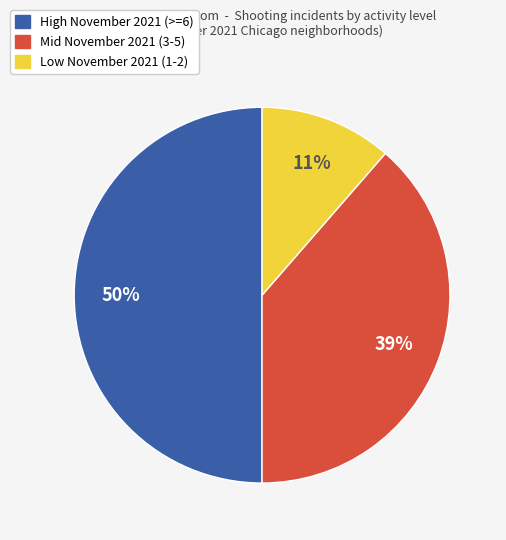

To the nearest percent, what is the difference between the largest and smallest slice percentages?

39%